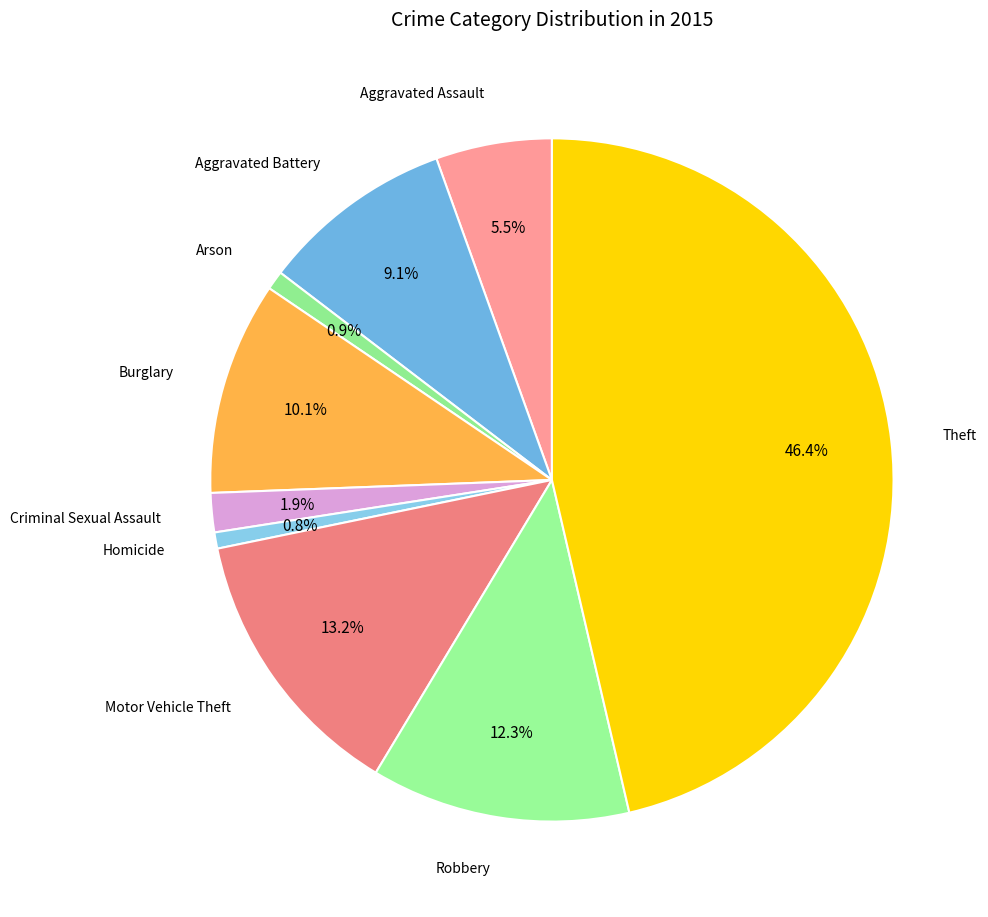

Rank the categories by value from highest to lowest.

Theft, Motor Vehicle Theft, Robbery, Burglary, Aggravated Battery, Aggravated Assault, Criminal Sexual Assault, Arson, Homicide